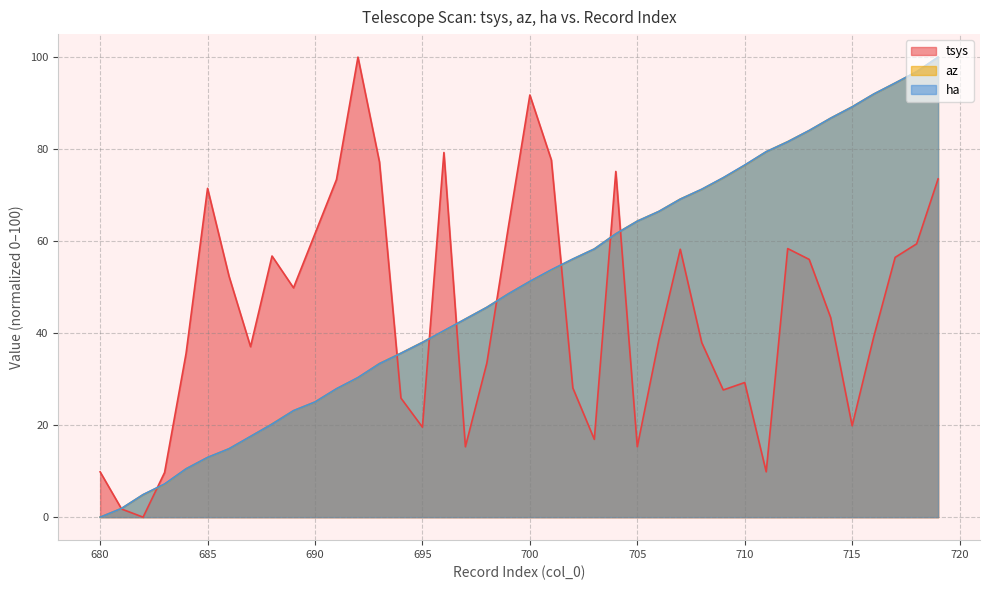

What is the difference between the second highest and minimum values in the az series?

96.8